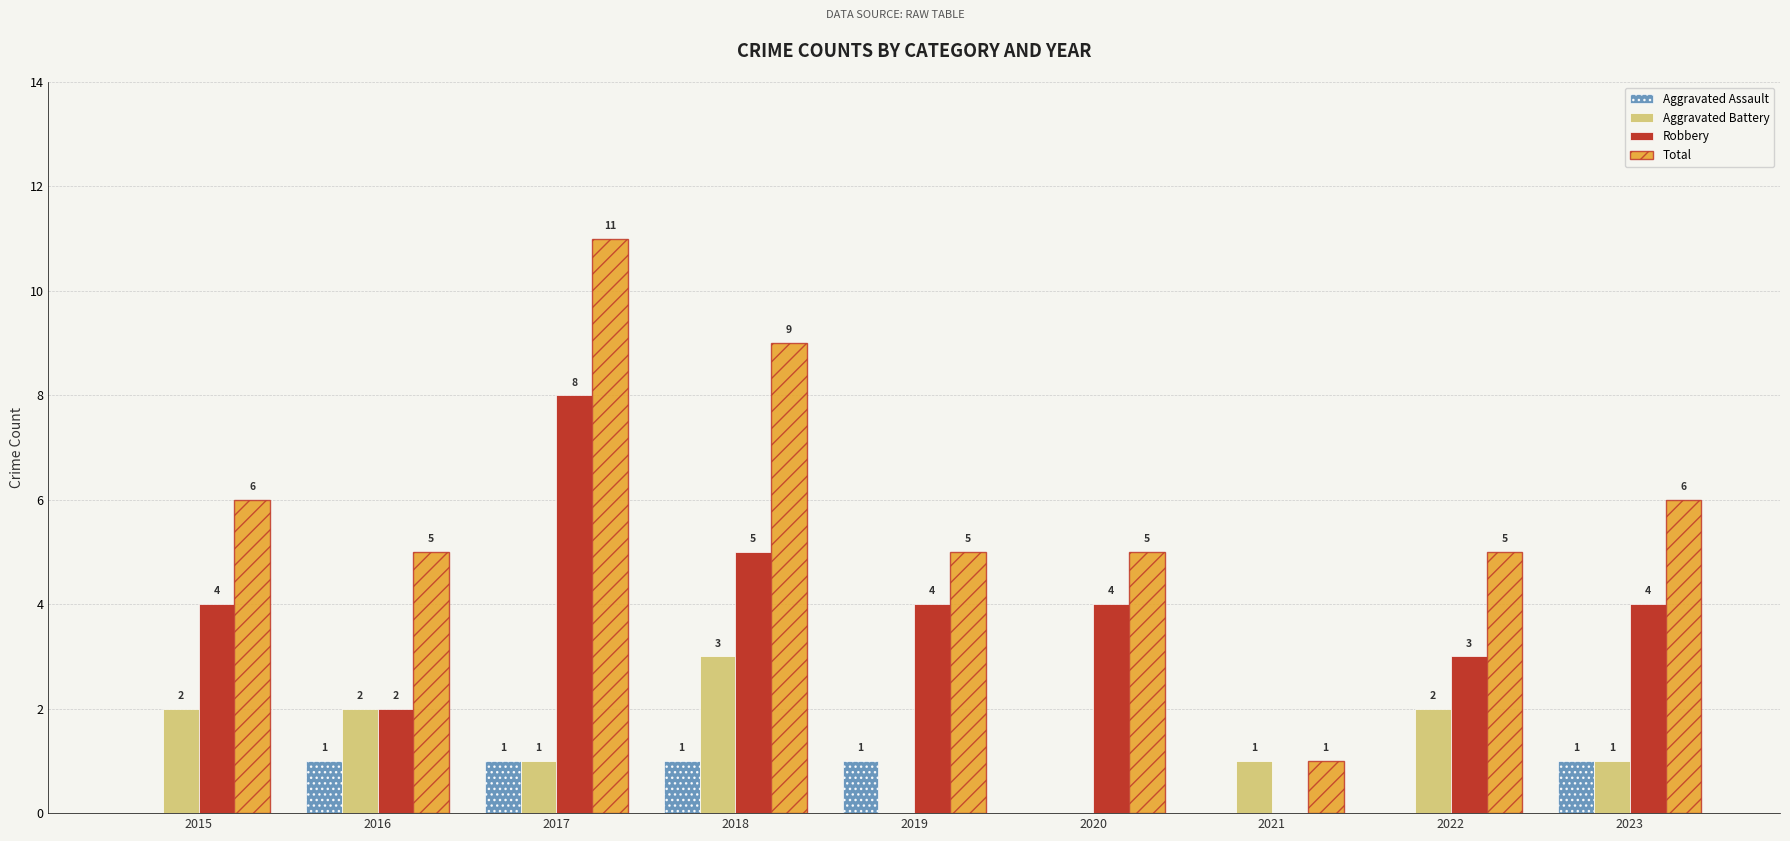

Reading left to right, extract all data points from this chart.

Aggravated Assault: 0	1	1	1	1	0	0	0	1
Aggravated Battery: 2	2	1	3	0	0	1	2	1
Robbery: 4	2	8	5	4	4	0	3	4
Total: 6	5	11	9	5	5	1	5	6